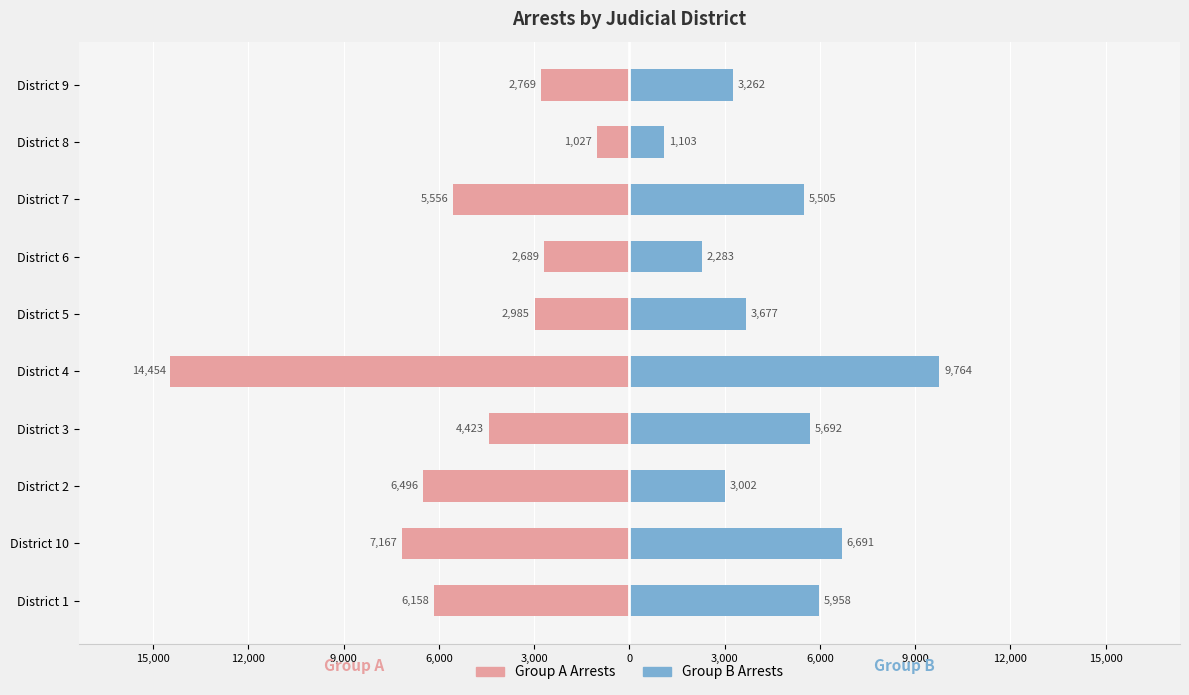

How many bars are there in total?

20